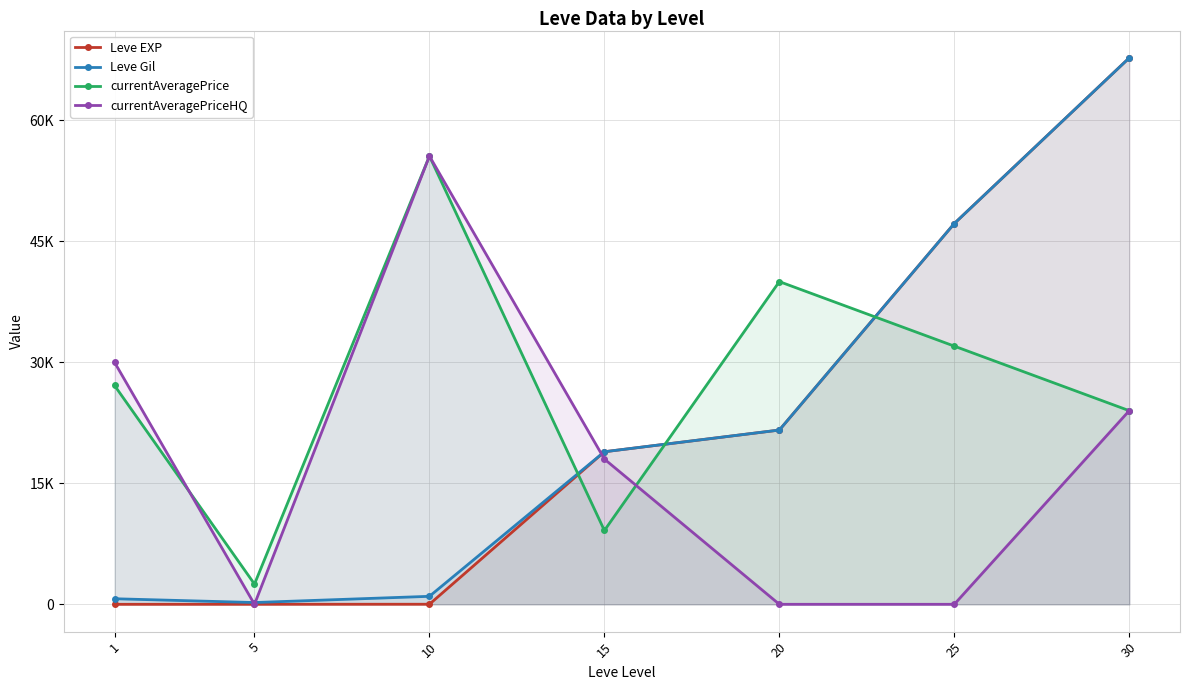

Does the chart have visible grid lines?

Yes